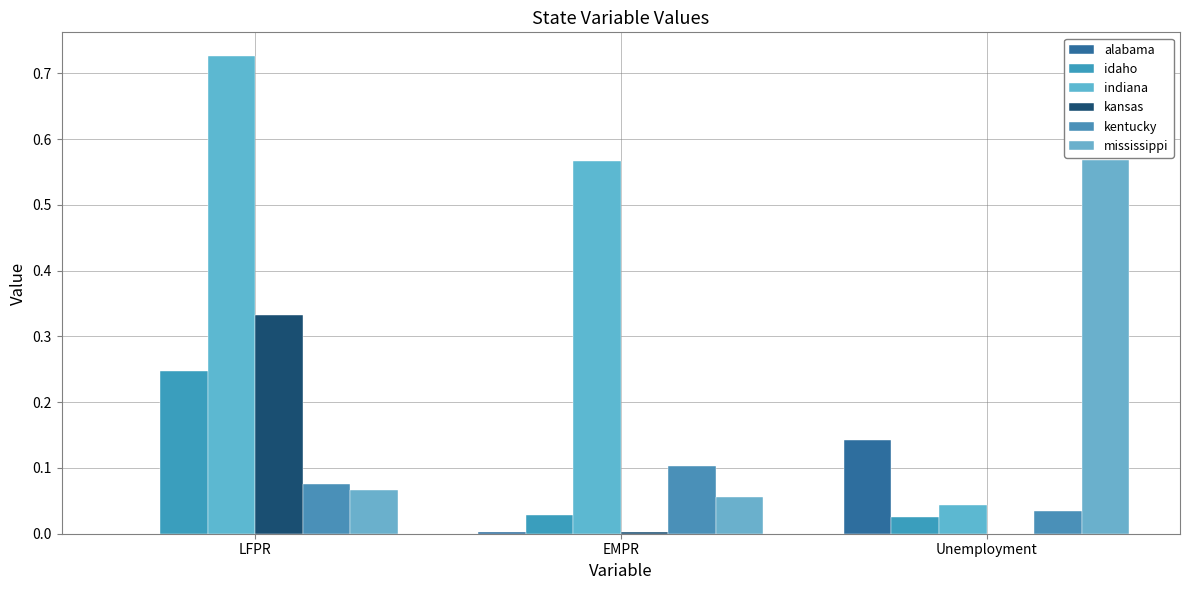

What is the sum of all alabama values?

0.1